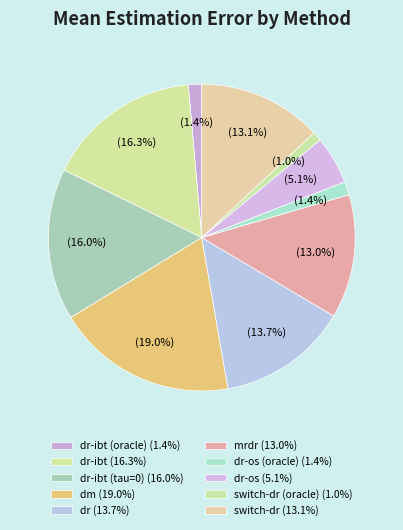

How many slices are in this pie chart?

10